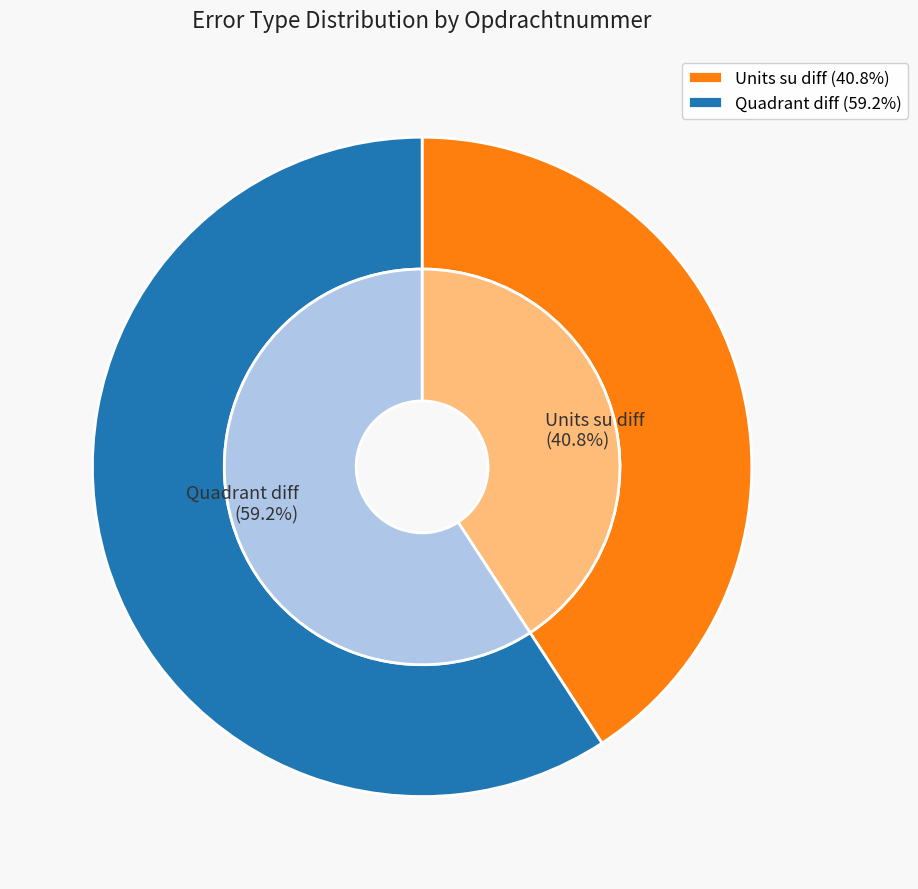

Count the number of slices in the pie.

2